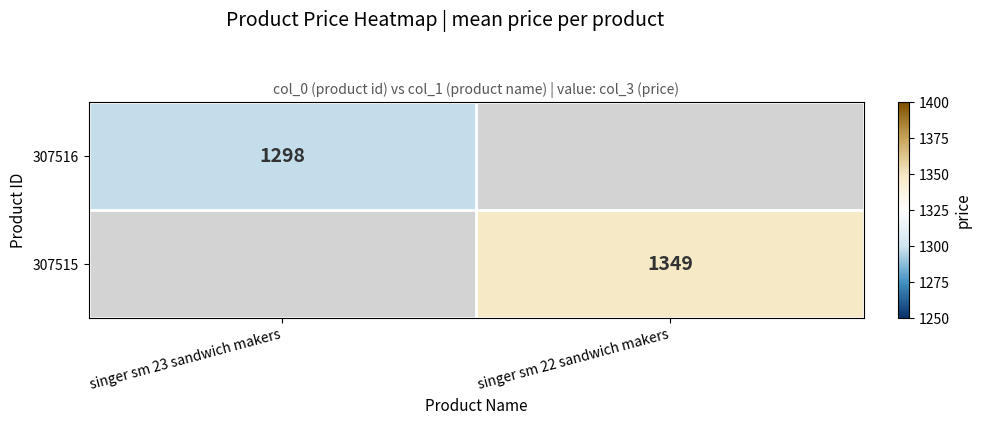

Is the value of 307516 at singer sm 23 sandwich makers greater than the value of 307515 at singer sm 22 sandwich makers?

No